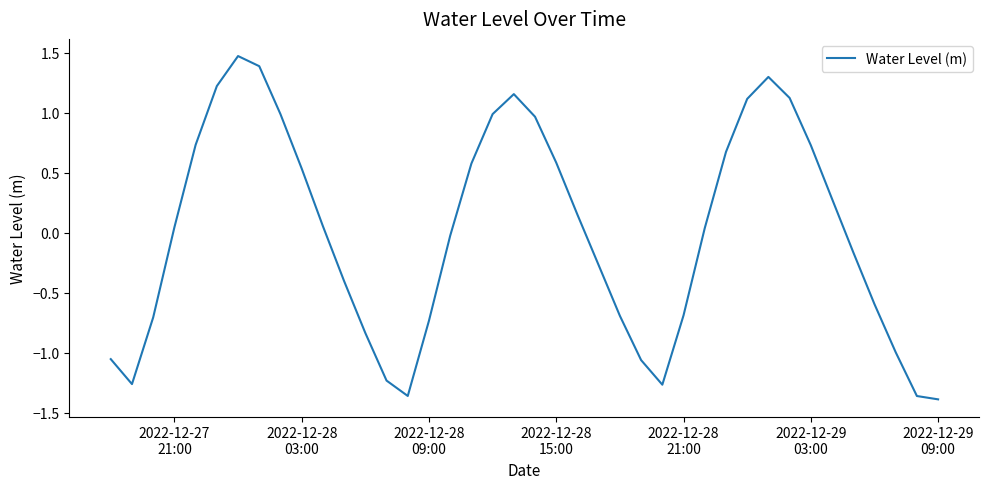

What is the greatest value displayed?

1.5